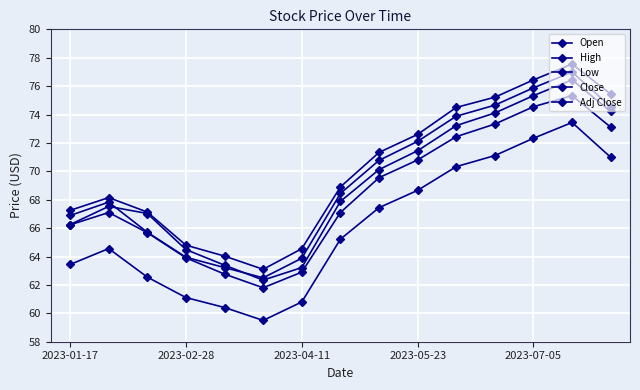

How many series are shown in this chart?

5